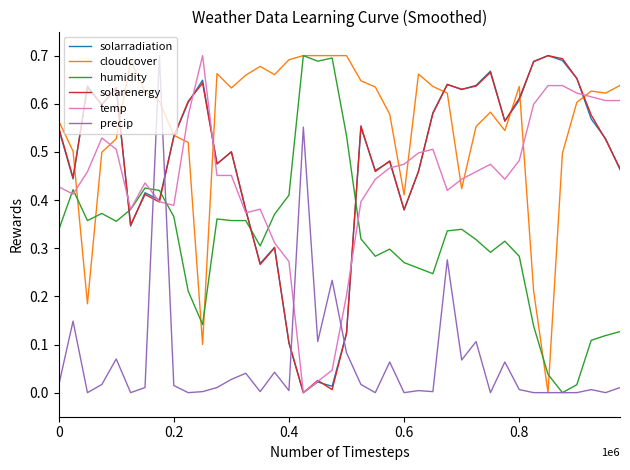

How many lines are shown in the chart?

6